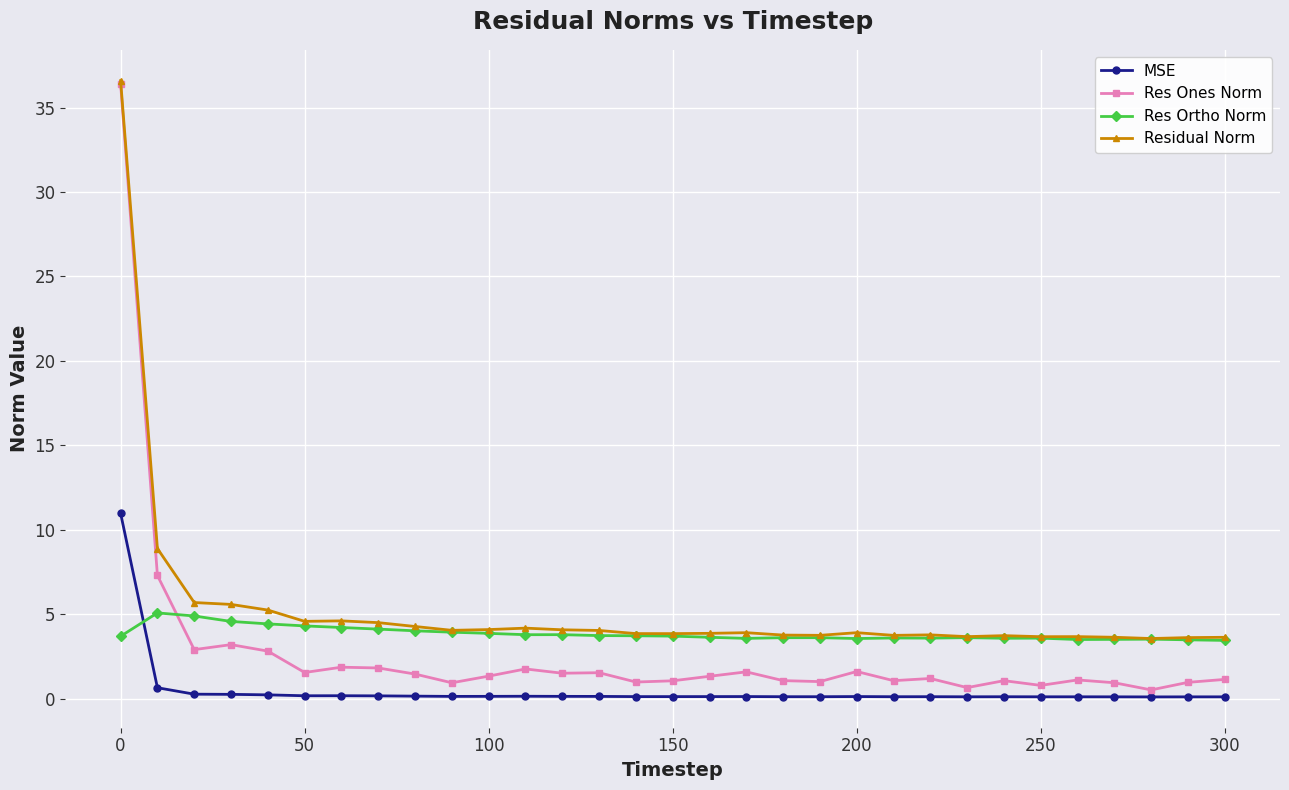

True or false: MSE and Residual Norm cross at least once.

False